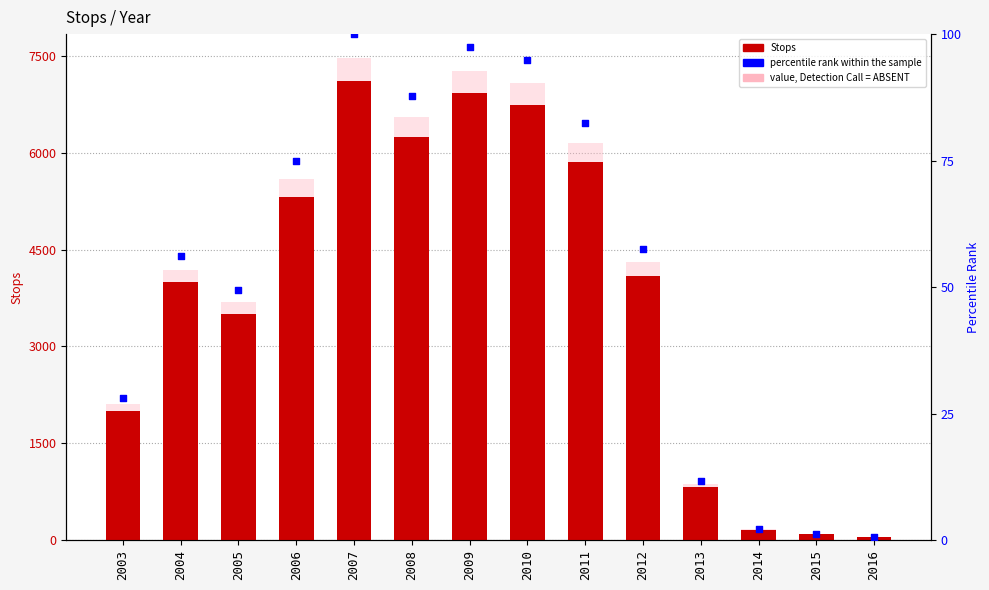

Which series reaches the minimum Y coordinate?

percentile rank within the sample